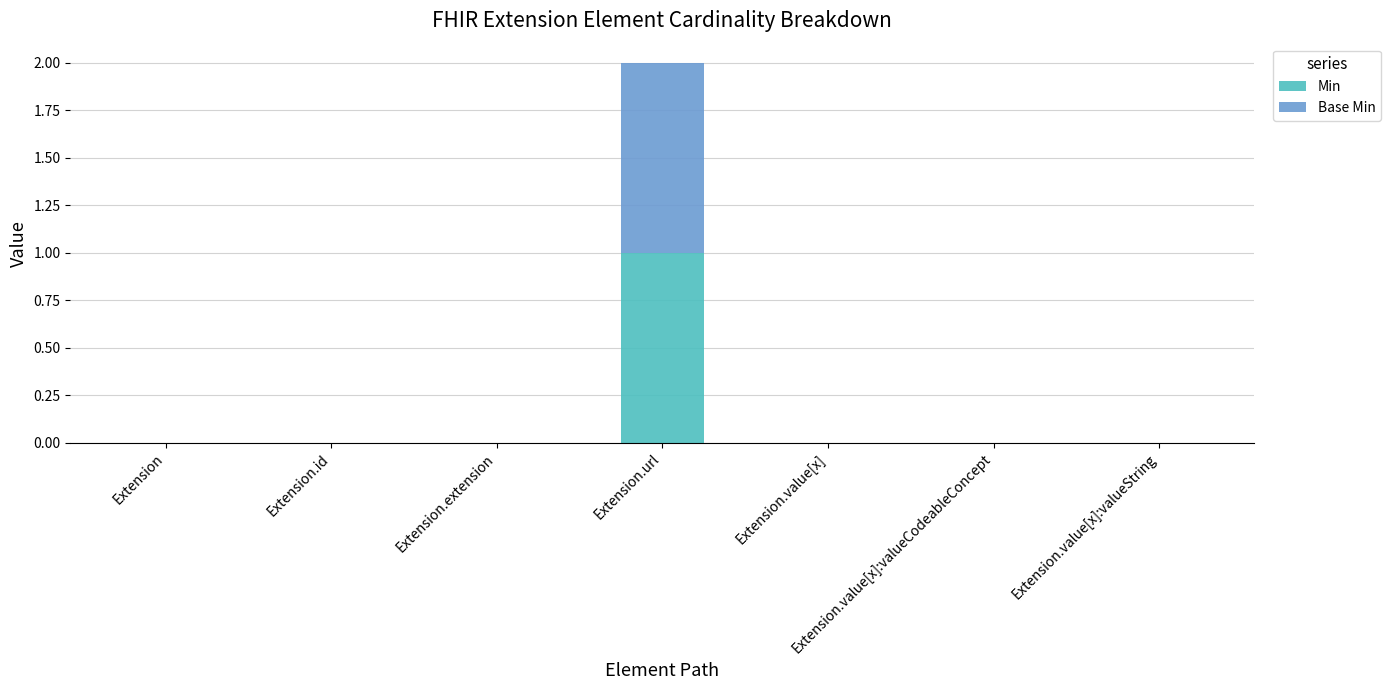

The Min series shows 2 at Extension.url. True or false?

False